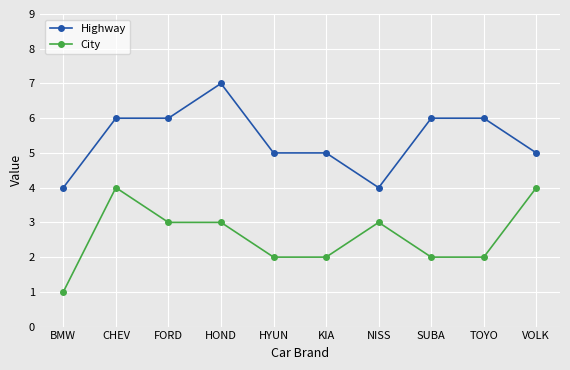

What is the label of the 1st point from the left?

BMW